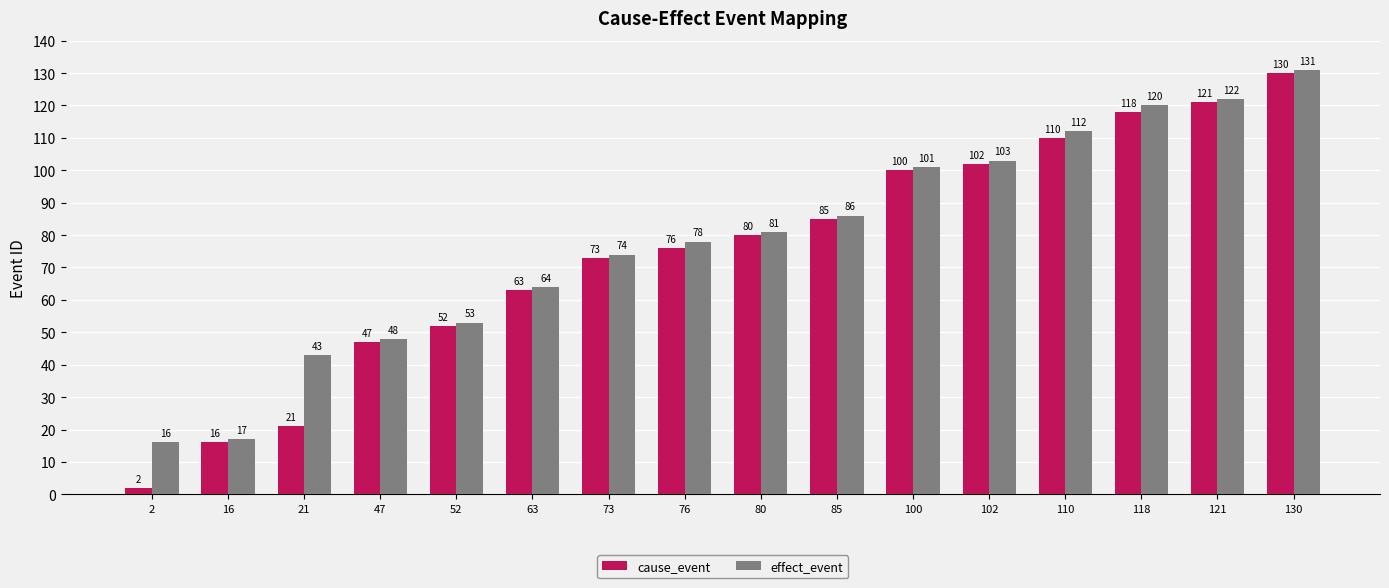

What are all the series names shown in the legend?

cause_event, effect_event